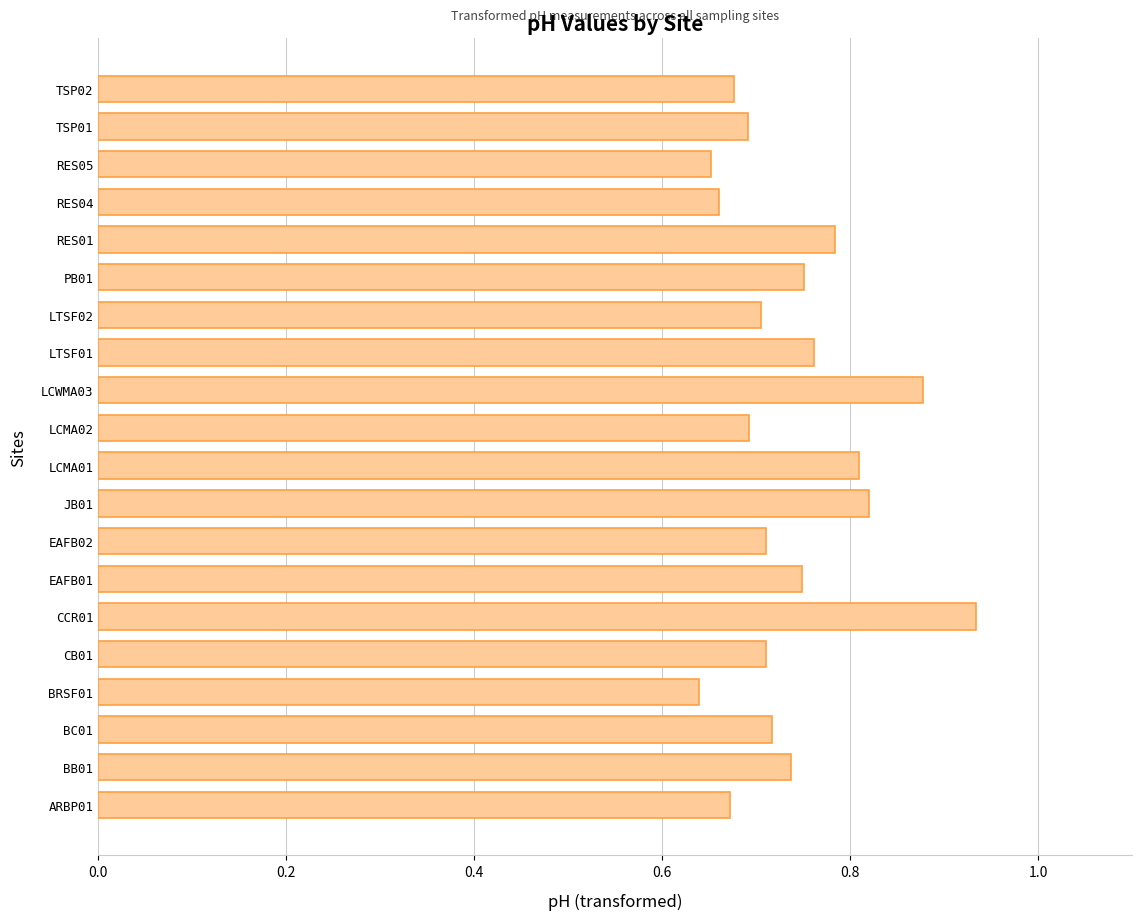

What is the sum of the values at RES05 and EAFB01?

1.4